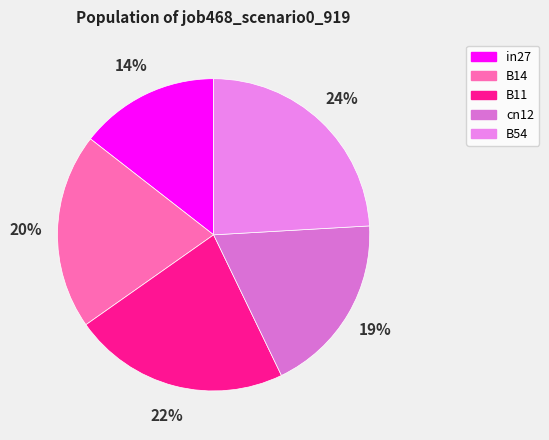

Count the number of slices in the pie.

5